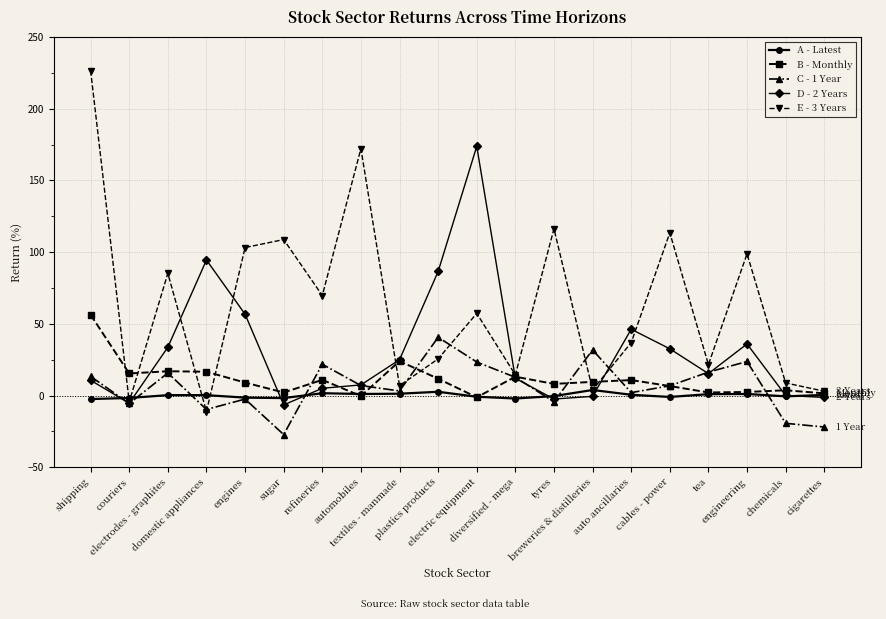

What is the total value across all series at textiles - manmade?

60.2